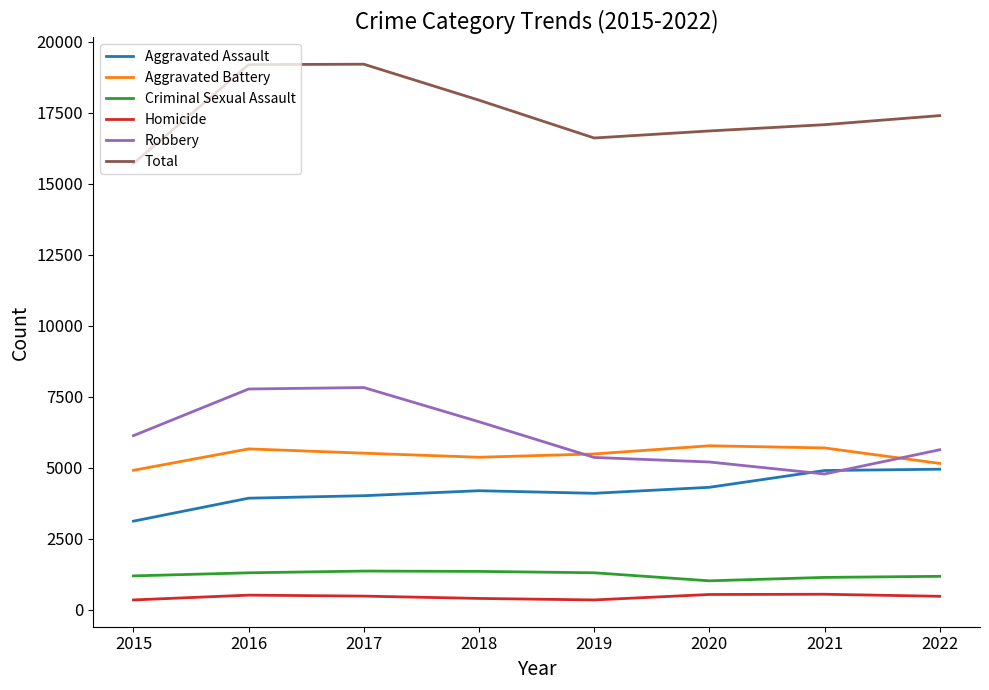

True or false: Aggravated Assault has a value of 6434 at 2021.

False